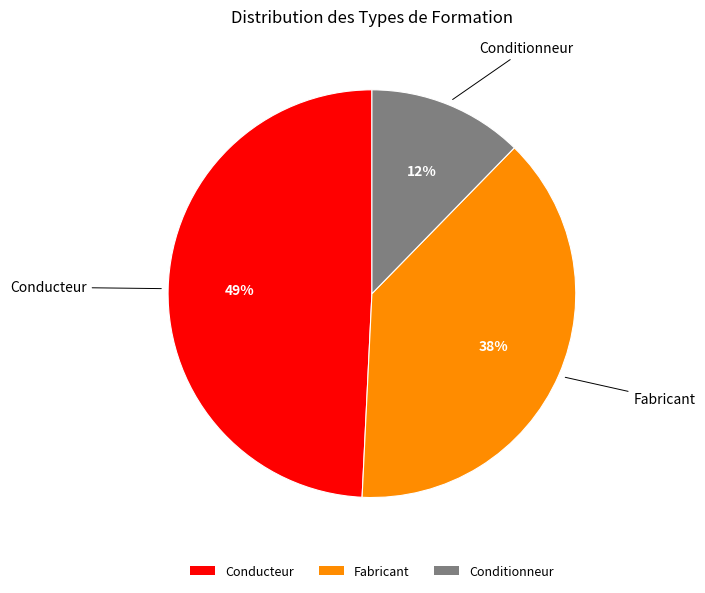

Is it true that Conditionneur is 27% of the pie?

False